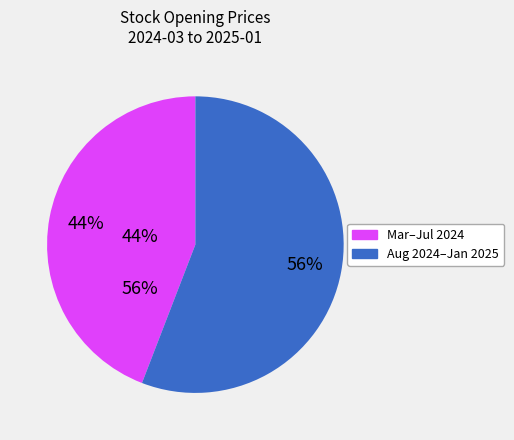

To the nearest percent, what is the difference between the largest and smallest slice percentages?

12%